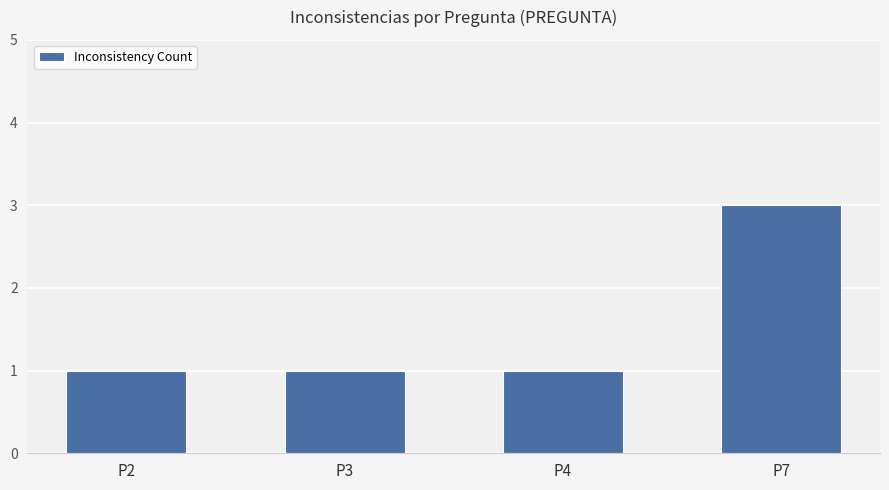

What is the approximate value at P7?

3